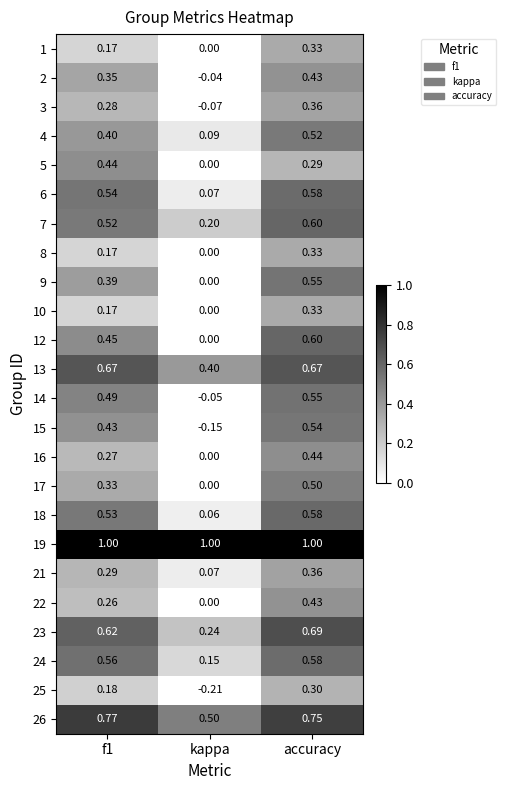

Which category has the highest value in the 23 series?

accuracy